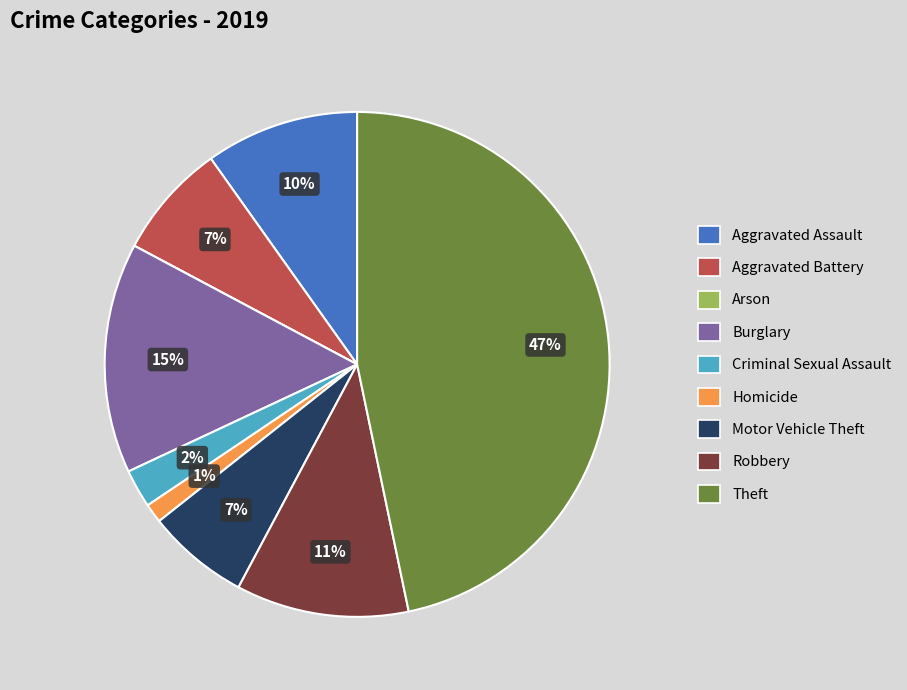

To the nearest percent, what portion does Aggravated Battery represent?

7%